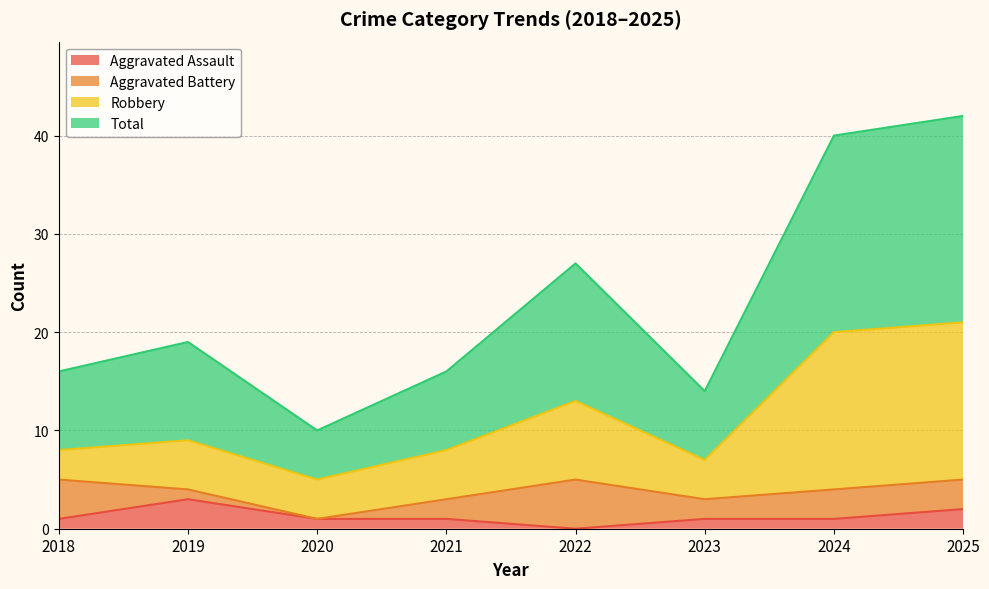

At which label does Aggravated Assault reach its minimum?

2022